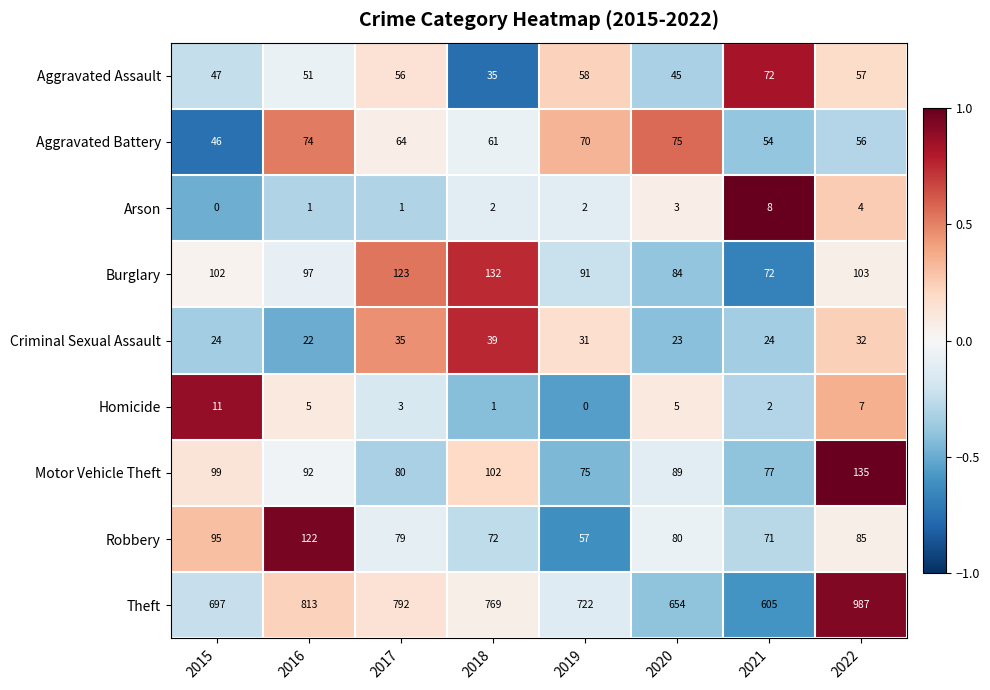

How many series are shown in this chart?

9